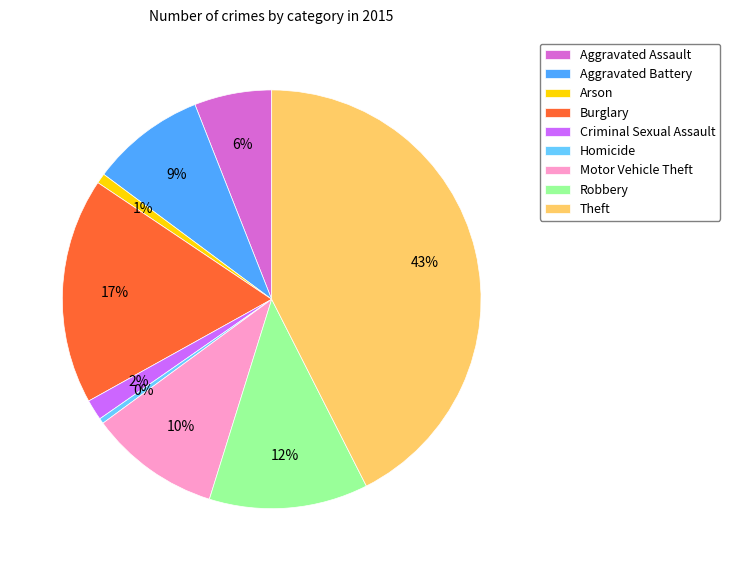

Is the sum of Burglary and Motor Vehicle Theft greater than half?

No